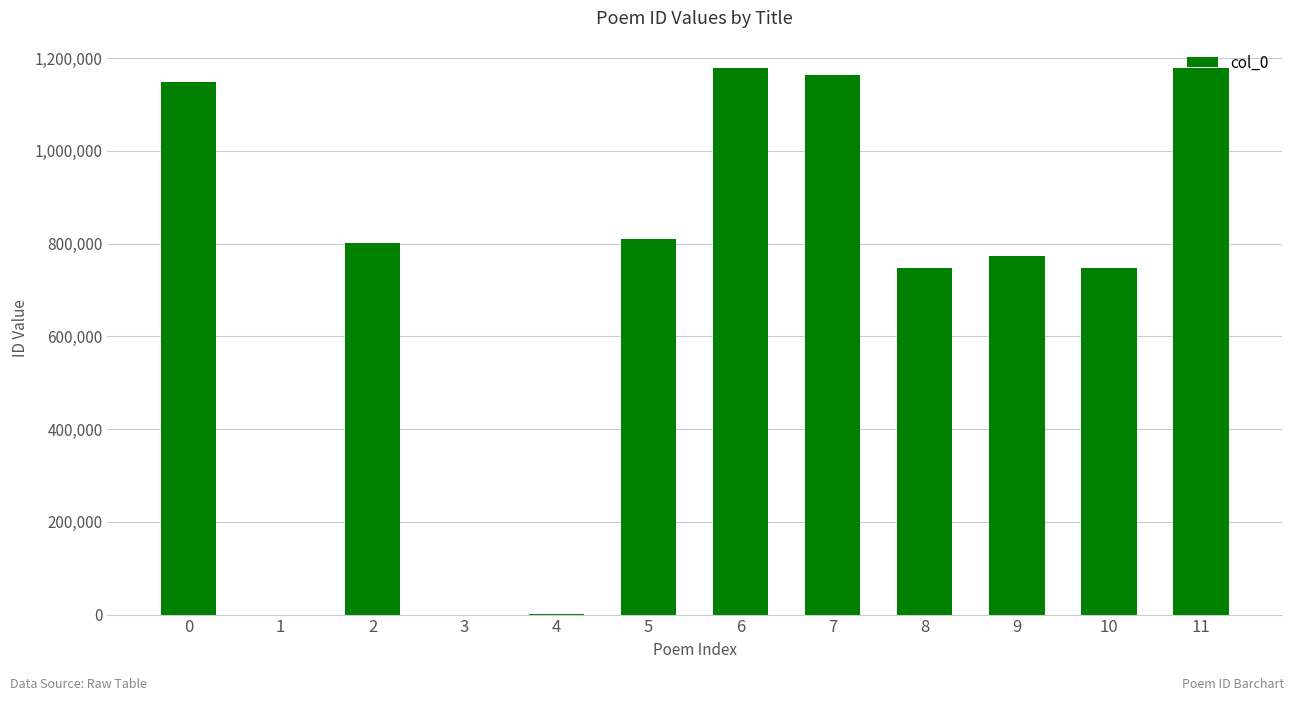

What is the sum of all values?

8552736